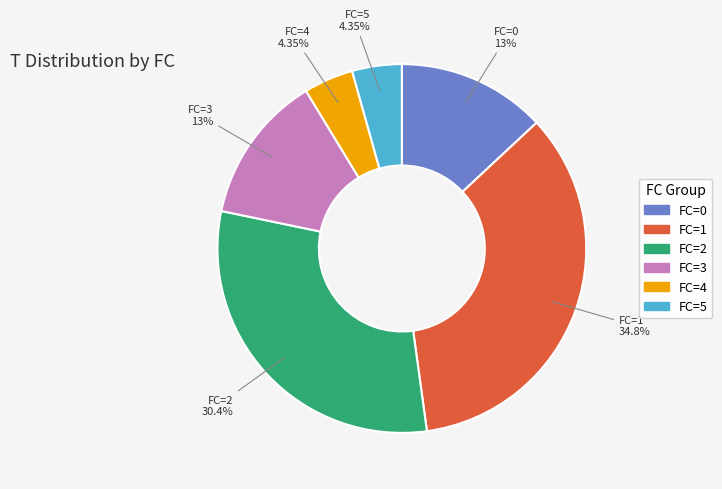

How many segments does this pie chart have?

6